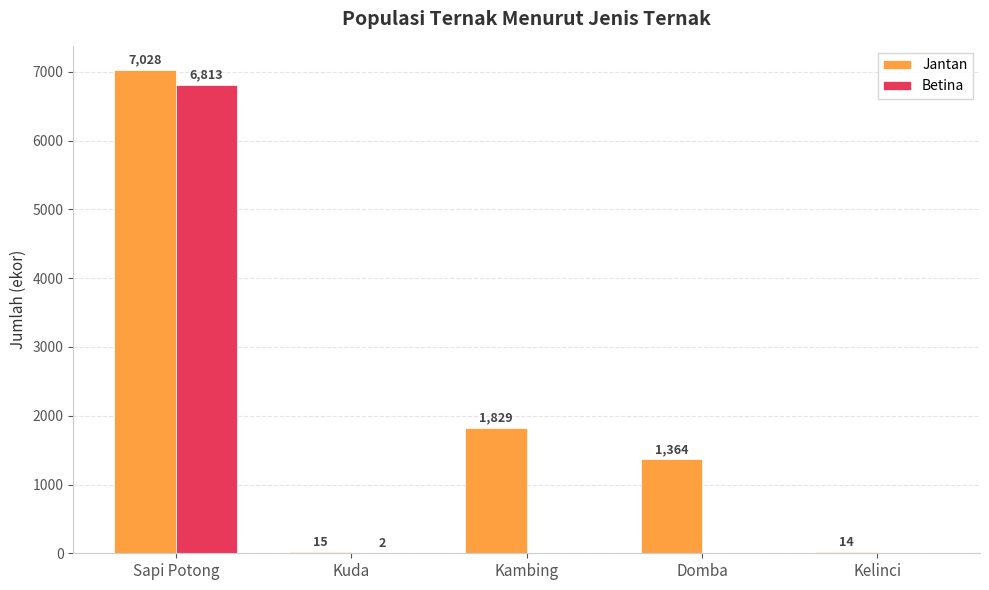

What is the maximum value shown in the chart?

7028